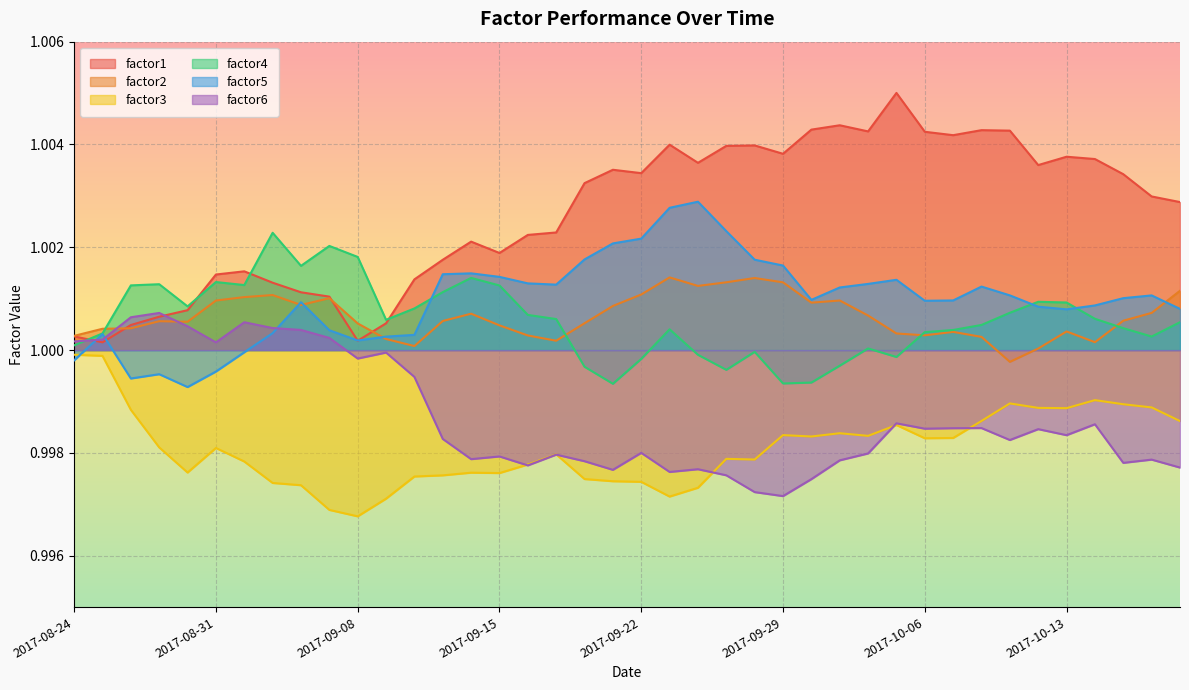

True or false: factor4 has more than 0 interior local peaks.

True